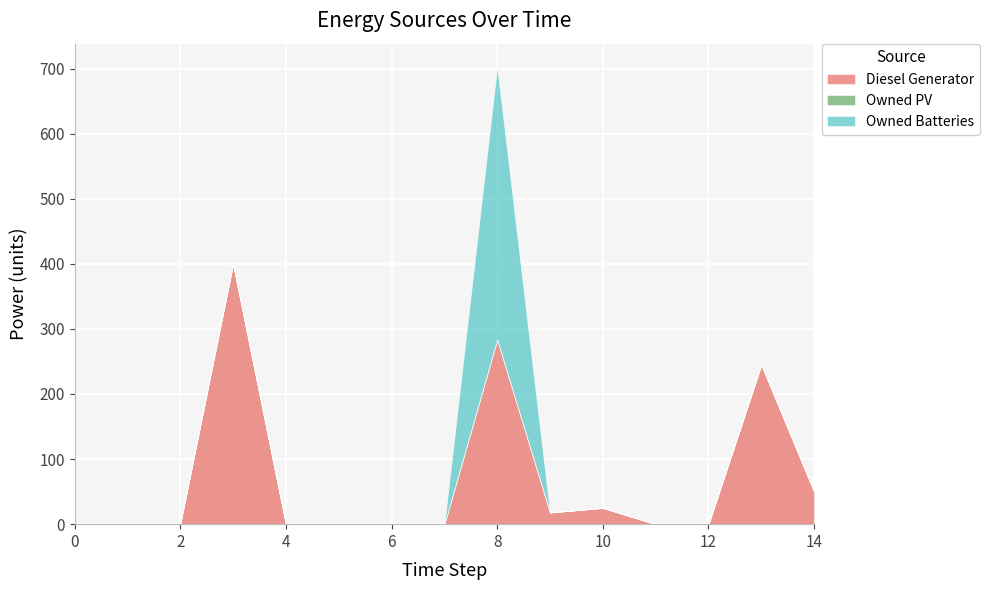

Does the chart display data point markers on the line(s)?

No